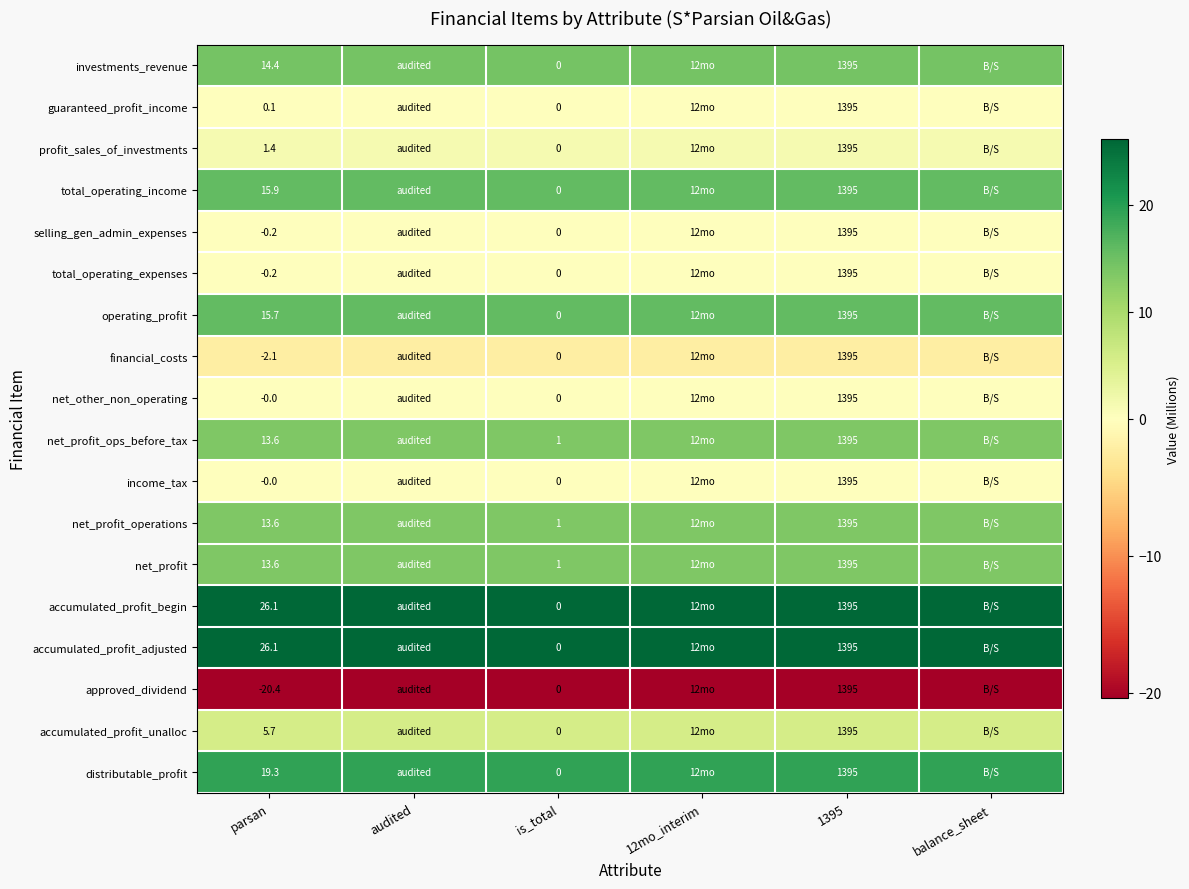

What is the approximate value of approved_dividend at balance_sheet?

-20.4